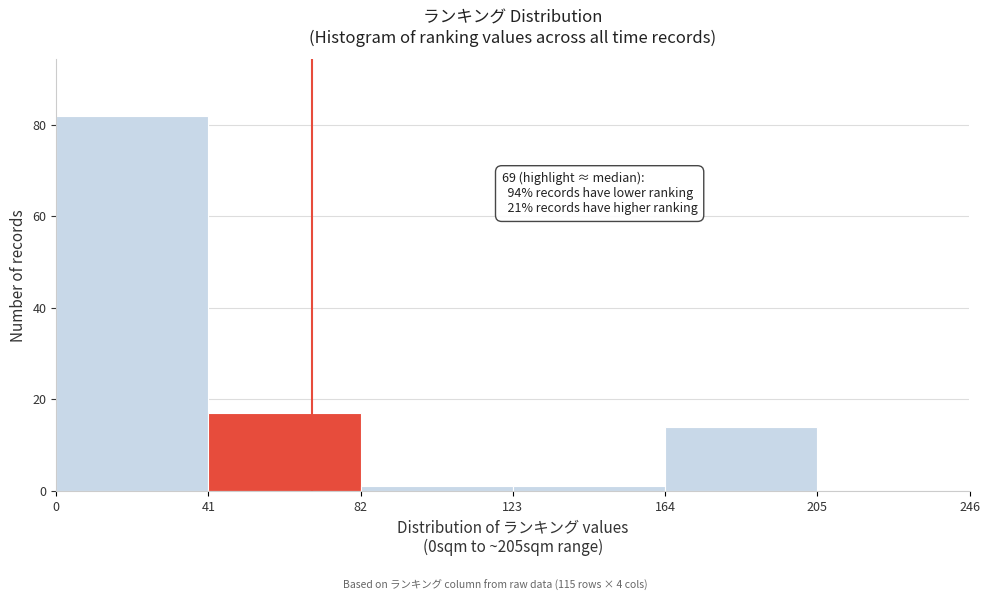

Over which range of the x-axis is the bar tallest?

0 to 41